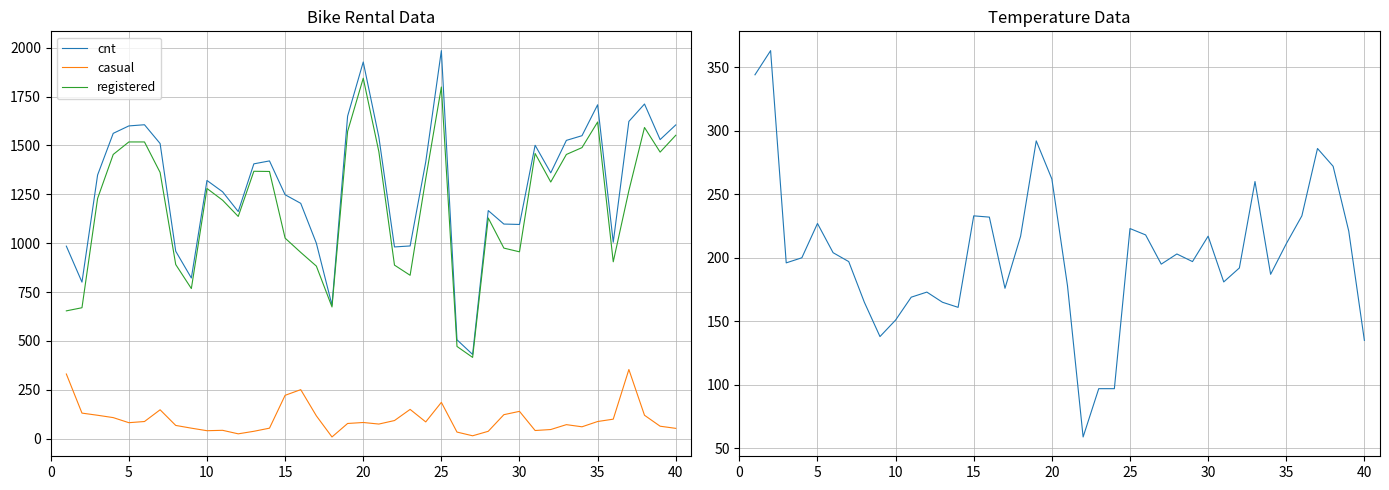

At which label is casual closest to 181?

25